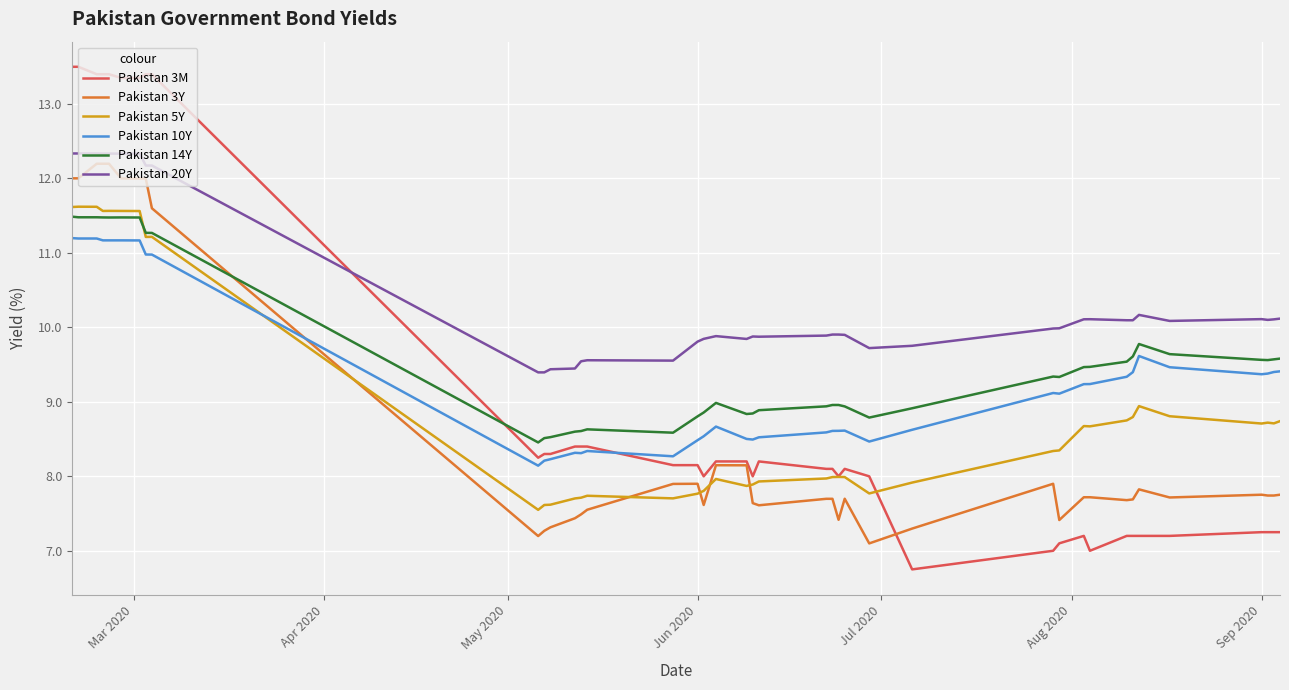

What is the highest value of the Pakistan 10Y series?

11.2